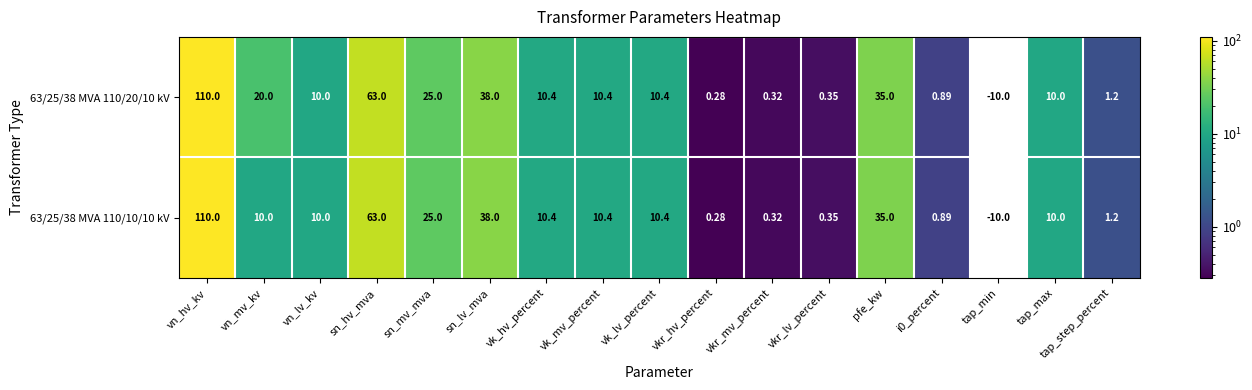

How many positive values does the 63/25/38 MVA 110/10/10 kV series have?

16